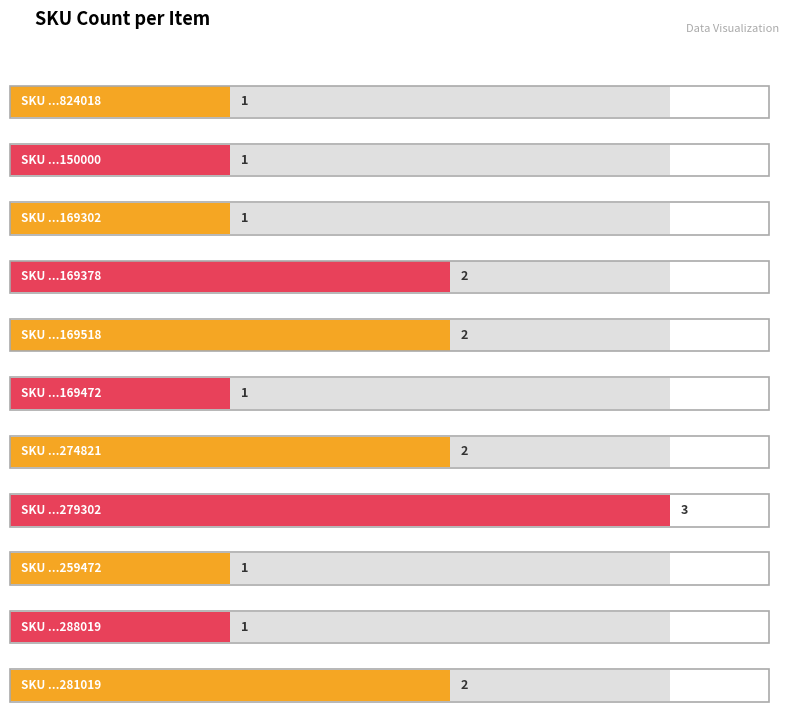

Which has a higher value, 321510002169472 or 321510012169518?

321510012169518